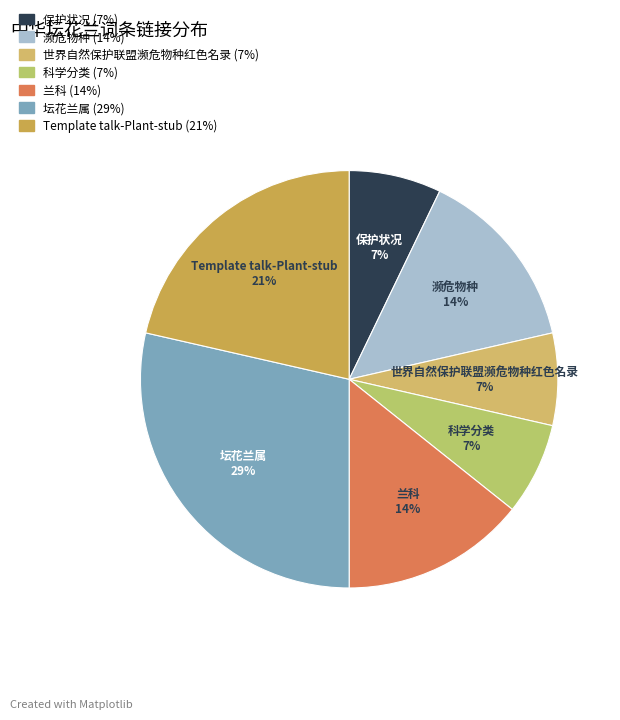

To the nearest percent, what is the difference between the 濒危物种 and 保护状况 slice percentages?

7%